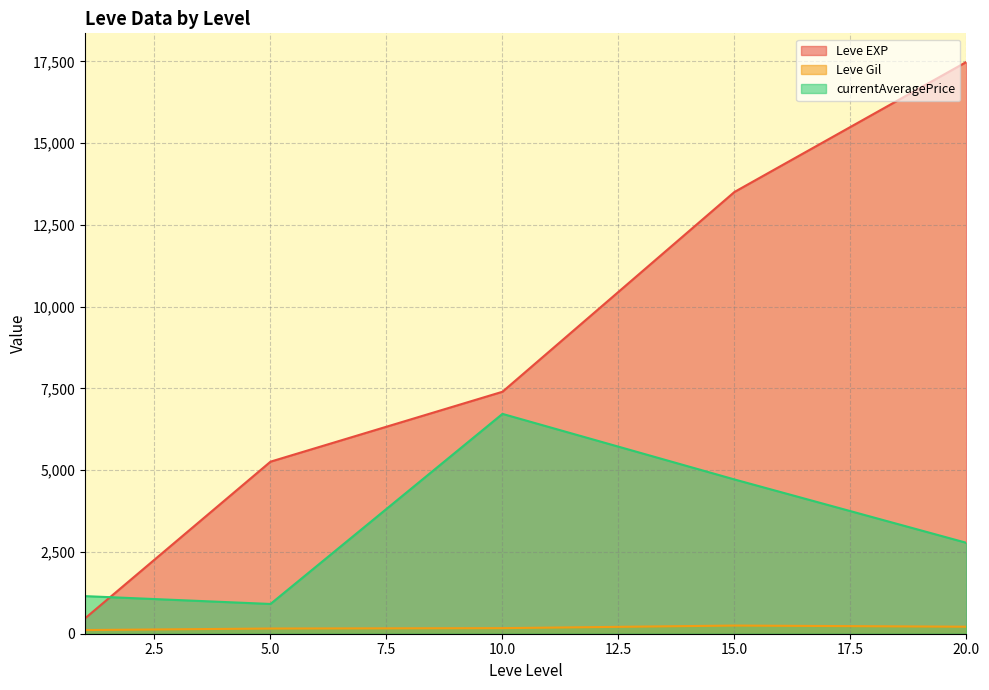

True or false: Leve Gil has more than 2 interior local peaks.

False